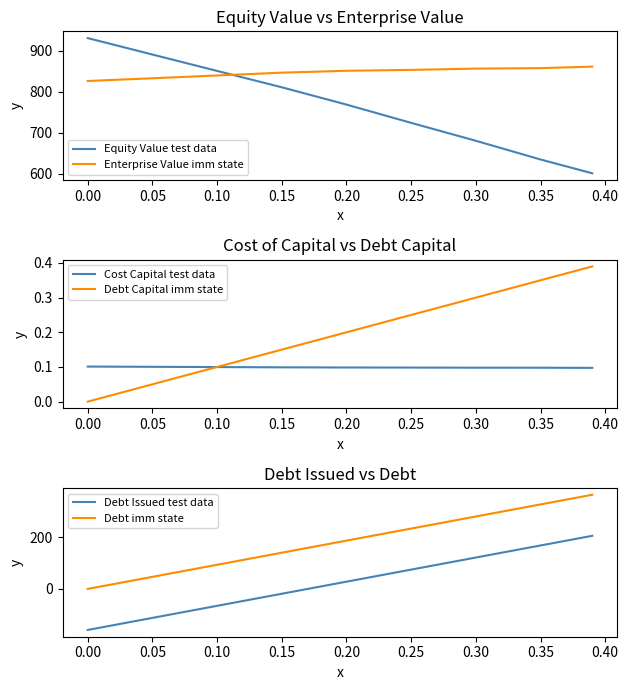

What is the average value of the Equity Value test data series?

765.9